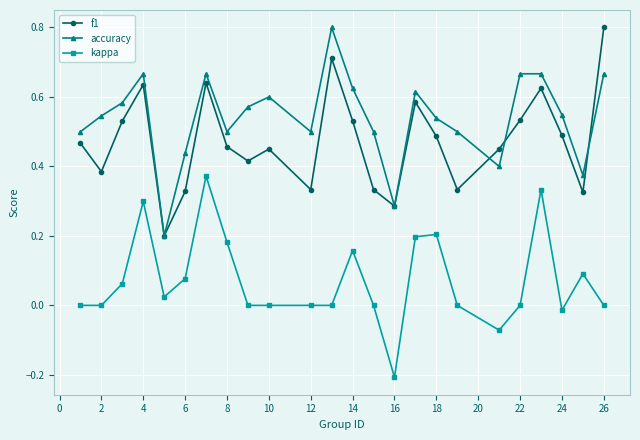

True or false: kappa and f1 cross at least once.

False